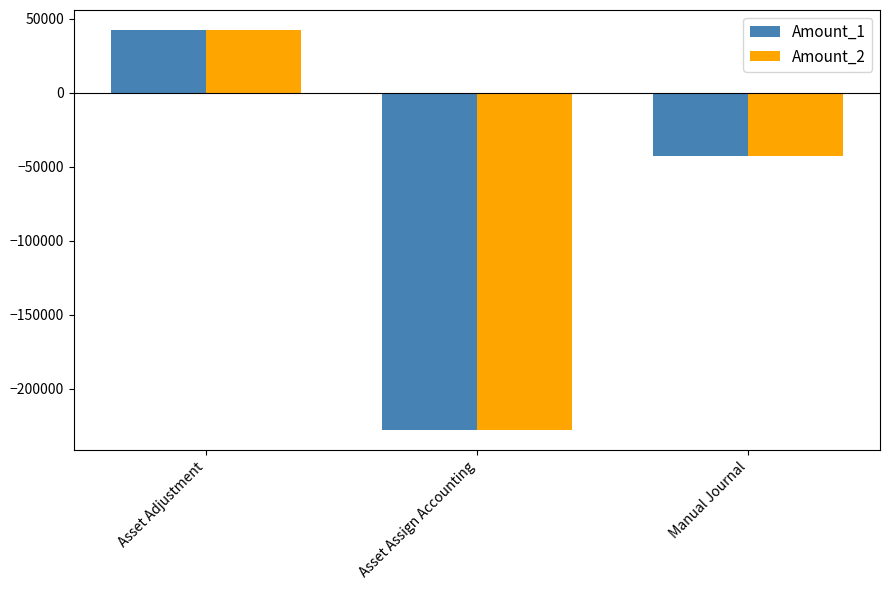

What is the value of the Amount_2 bar at the 3rd from the left?

-42468.3